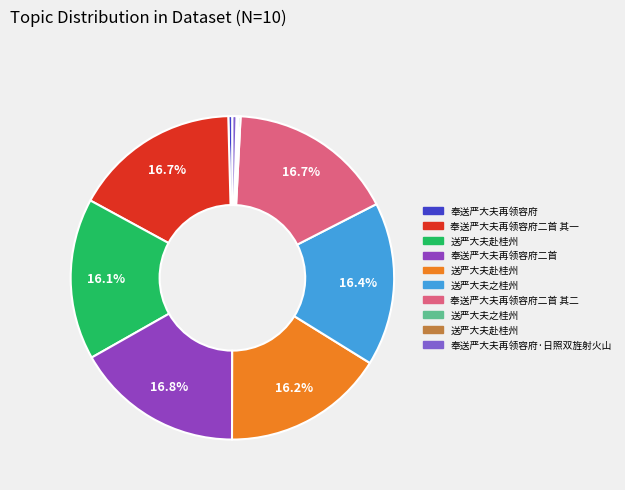

Rank the categories by value from lowest to highest.

送严大夫赴桂州, 送严大夫之桂州, 奉送严大夫再领容府, 奉送严大夫再领容府·日照双旌射火山, 送严大夫赴桂州, 送严大夫赴桂州, 送严大夫之桂州, 奉送严大夫再领容府二首 其一, 奉送严大夫再领容府二首 其二, 奉送严大夫再领容府二首